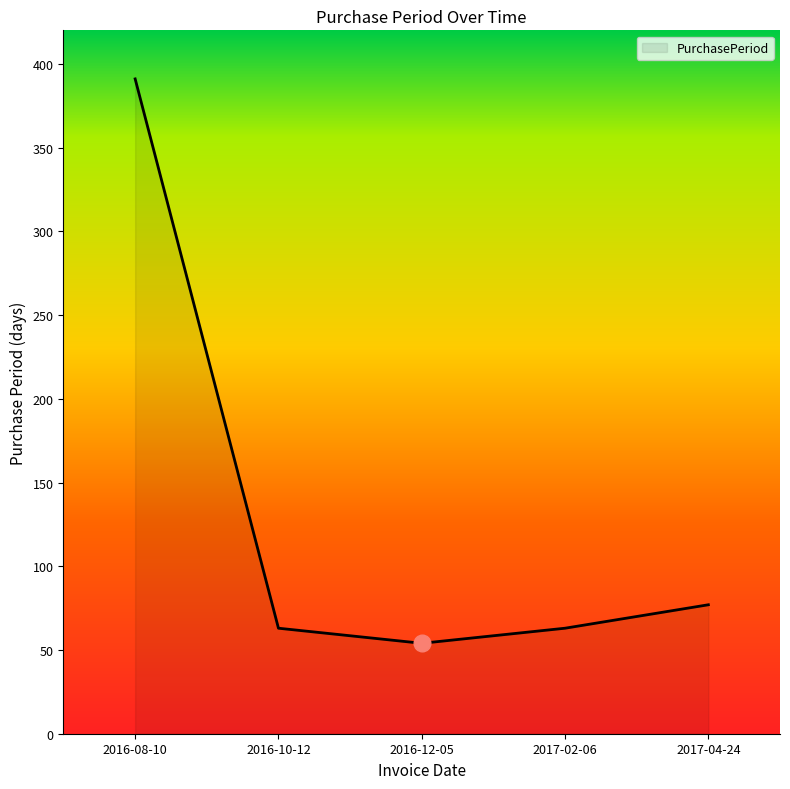

True or false: there are more than 2 points higher than both neighbors.

False